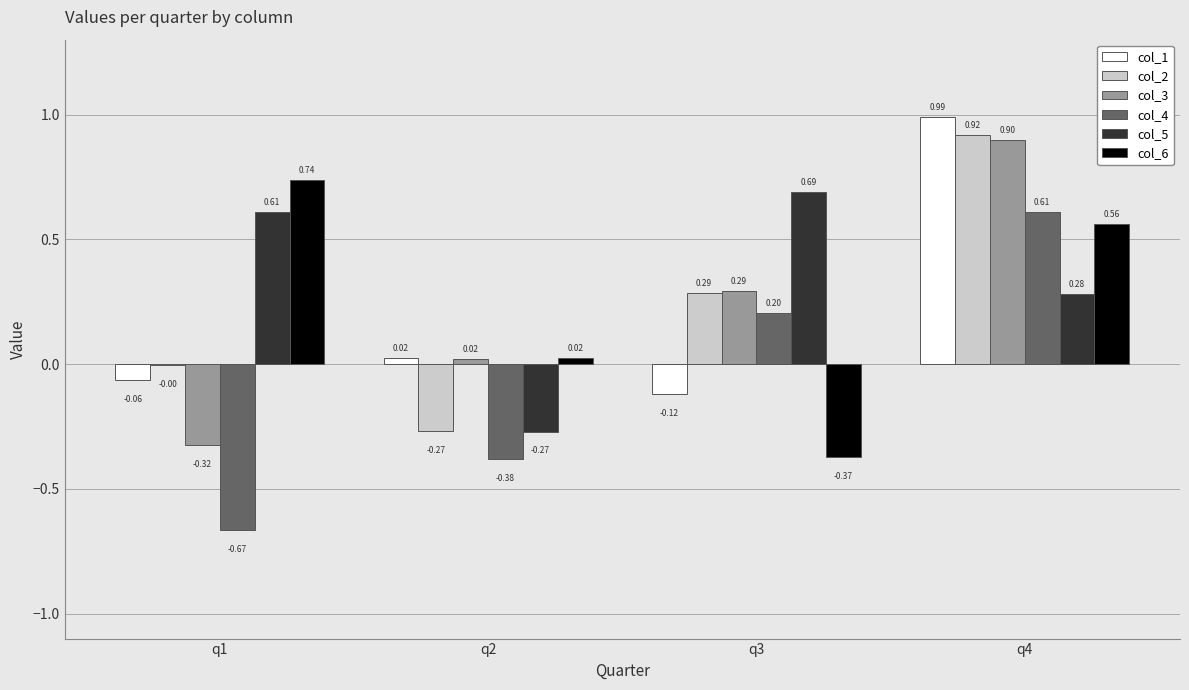

Is the value of col_6 at q2 greater than the value of col_5 at q2?

Yes